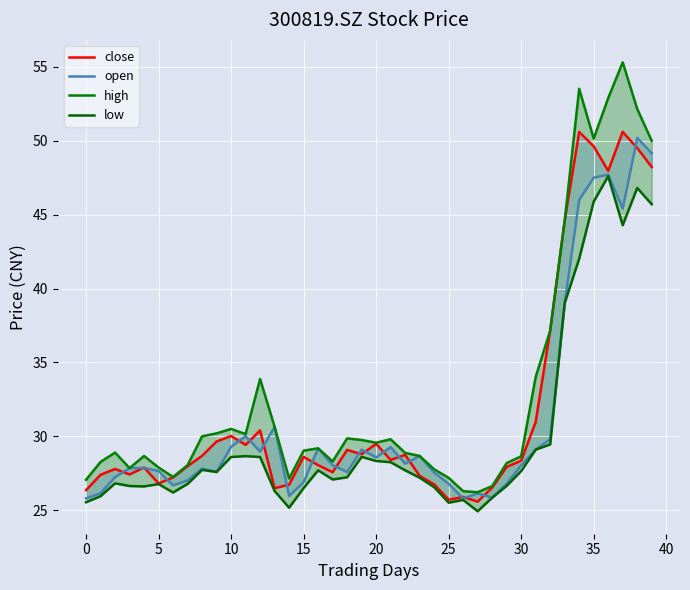

What is the sum of all close values?

1272.3